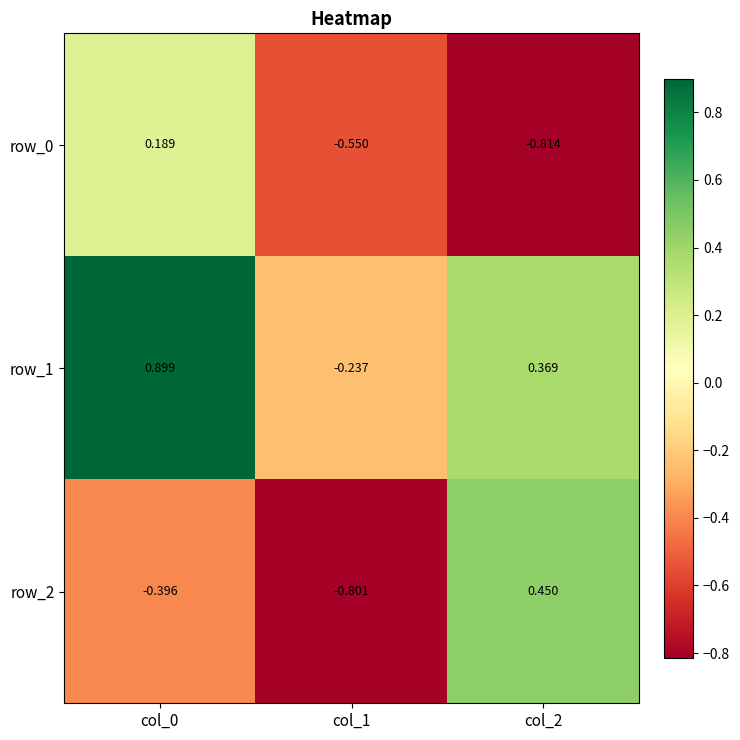

Rank the categories by row_2 value from lowest to highest.

col_1, col_0, col_2